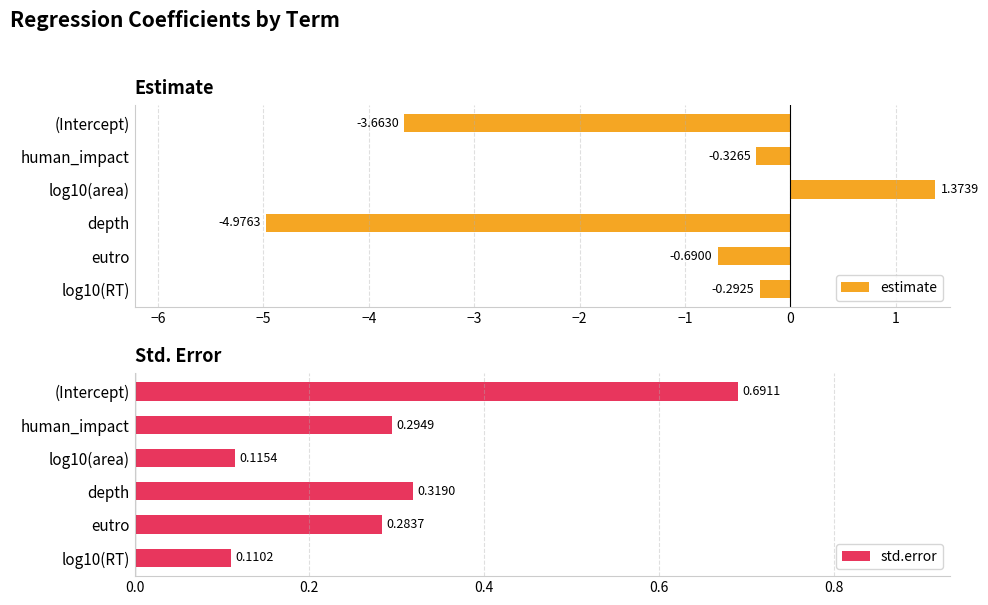

What is the average value of the estimate series?

-1.4